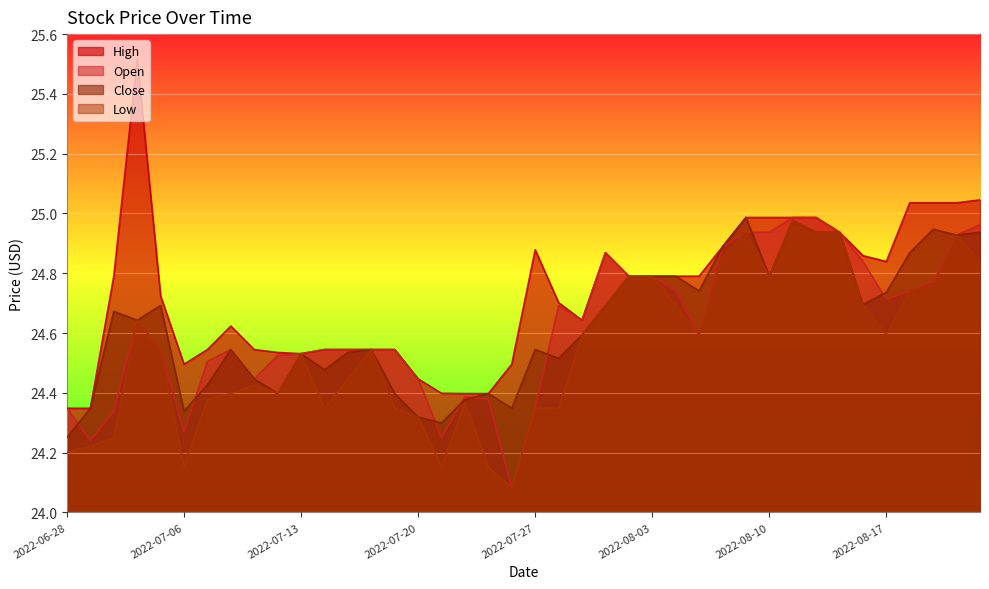

Which series changed the most between 2022-07-13 and 2022-07-20?

Low